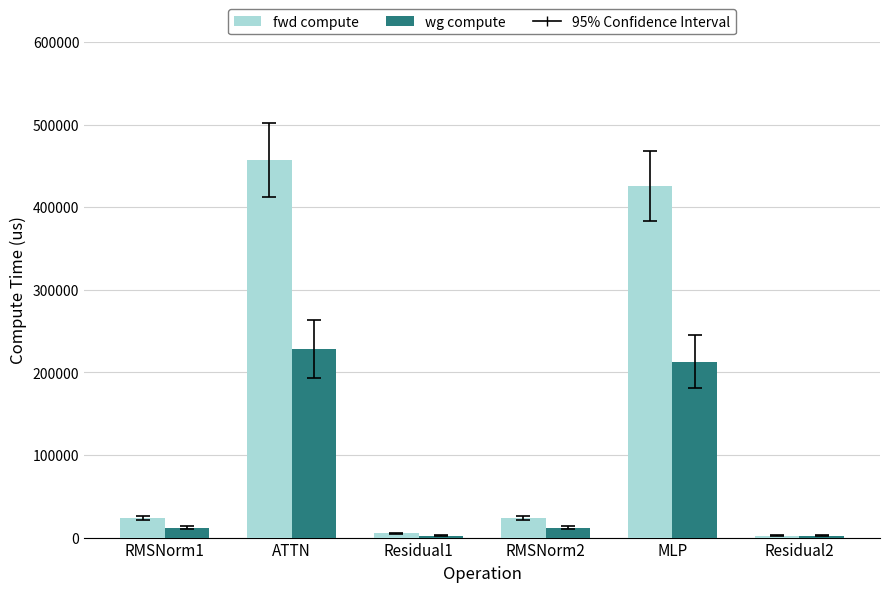

Reading left to right, what are all the values shown in this chart?

fwd compute: 23868.2	457290.5	4993.8	23868.2	425676.0	2496.9
wg compute: 11934.1	228645.3	2496.9	11934.1	212838.0	2496.9